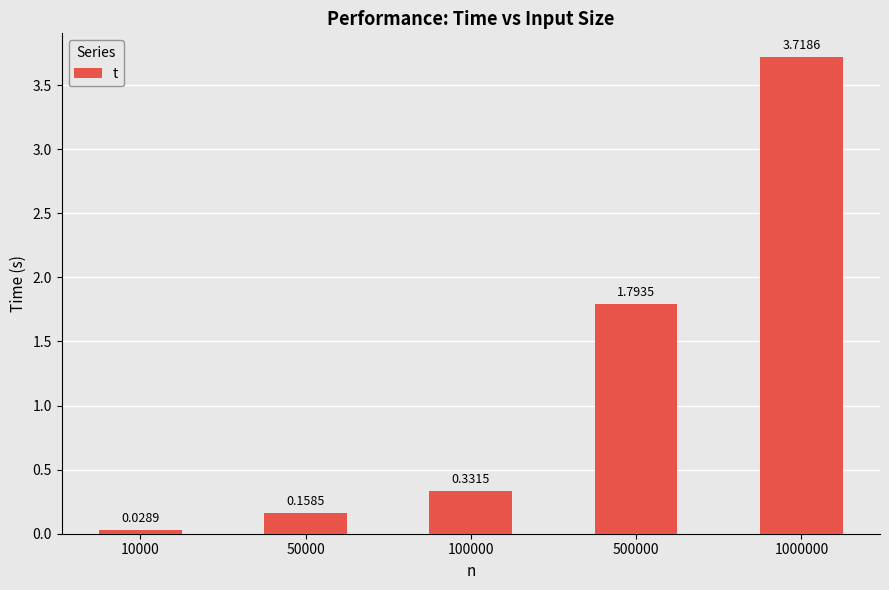

What is the sum of the values at 500000 and 1000000?

5.5